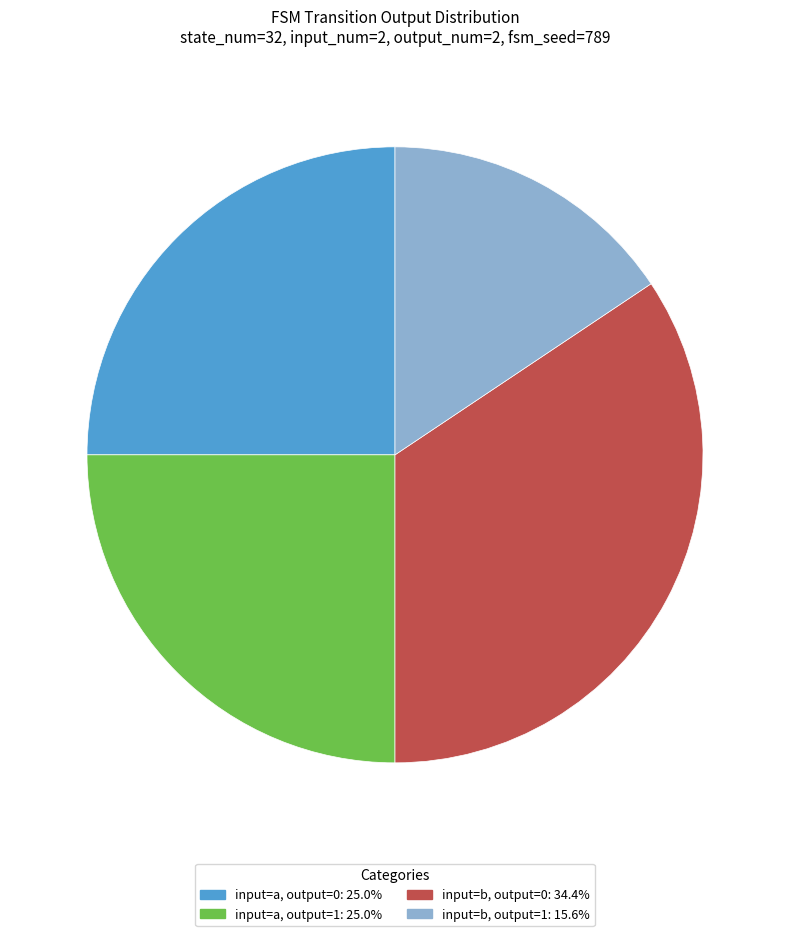

How many segments does this pie chart have?

4